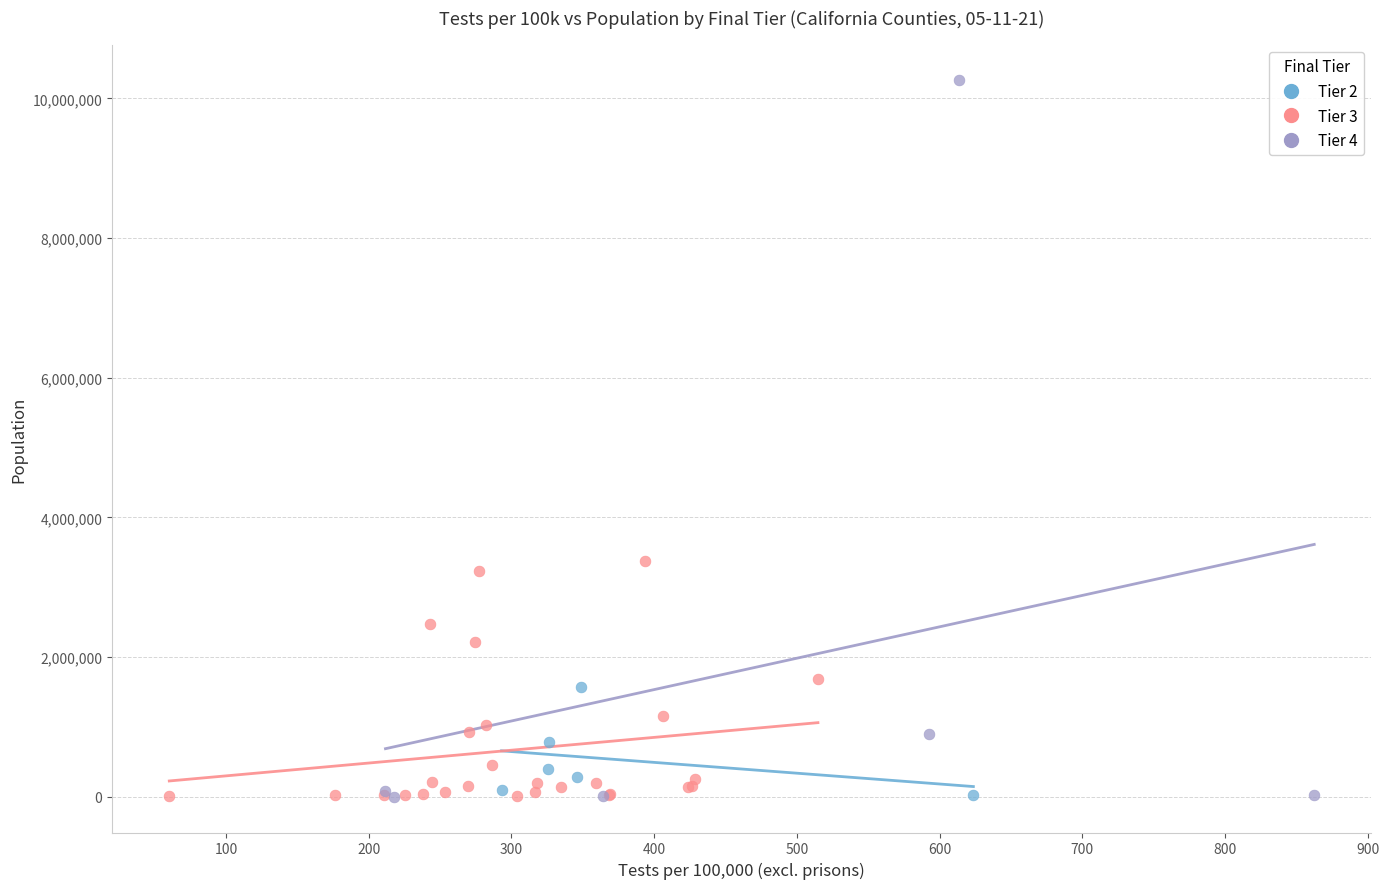

What are all the series names shown in the legend?

Tier 2, Tier 3, Tier 4